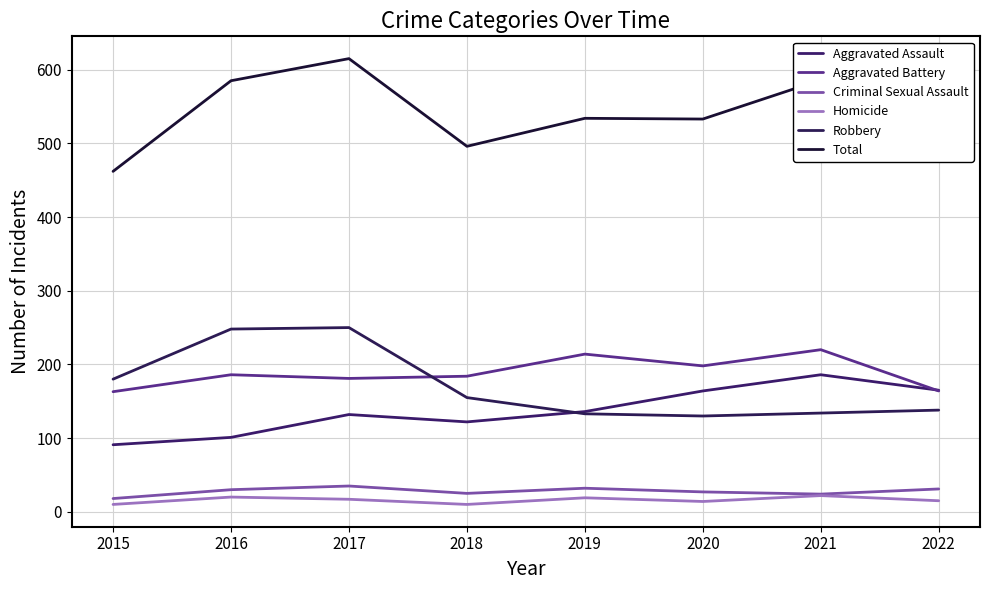

Where is Total nearest to the value 538?

2019